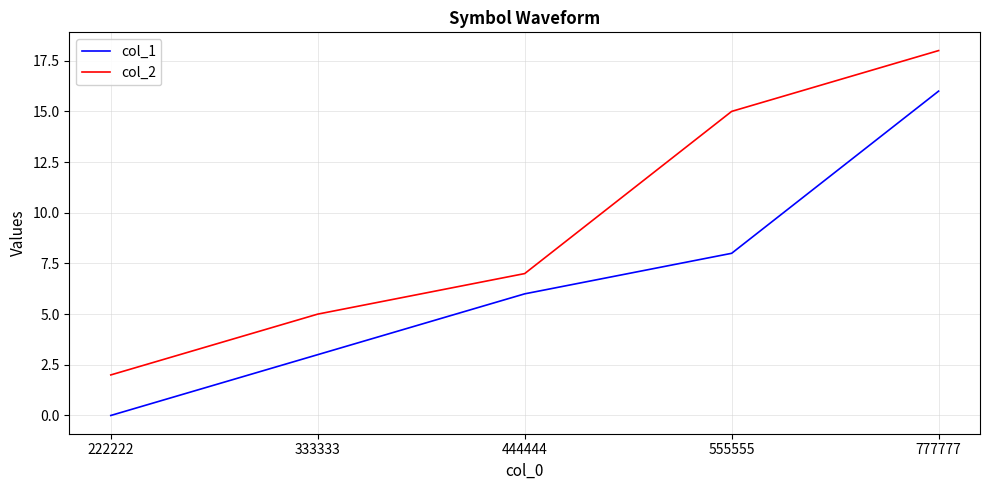

Reading right to left, list all the values displayed in this chart.

col_1: 16	8	6	3	0
col_2: 18	15	7	5	2